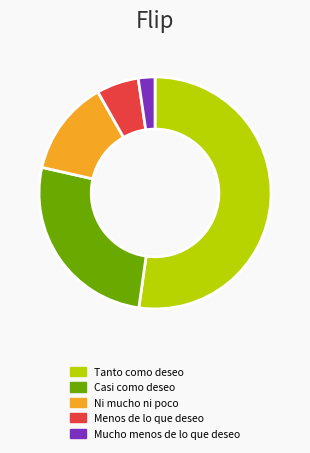

Is there a majority slice in this chart?

Yes